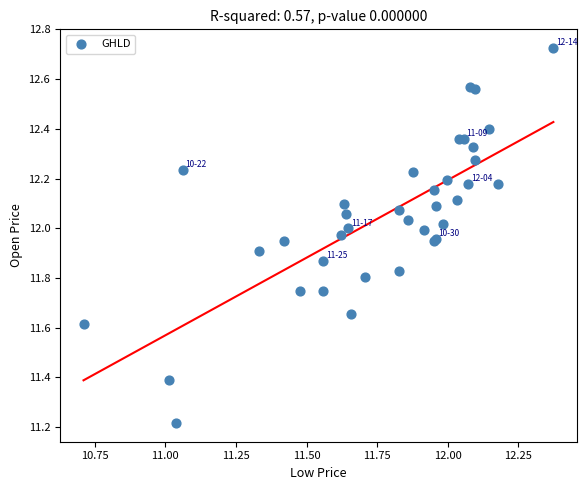

What Y value in the scatter plot is closest to 11?

11.2